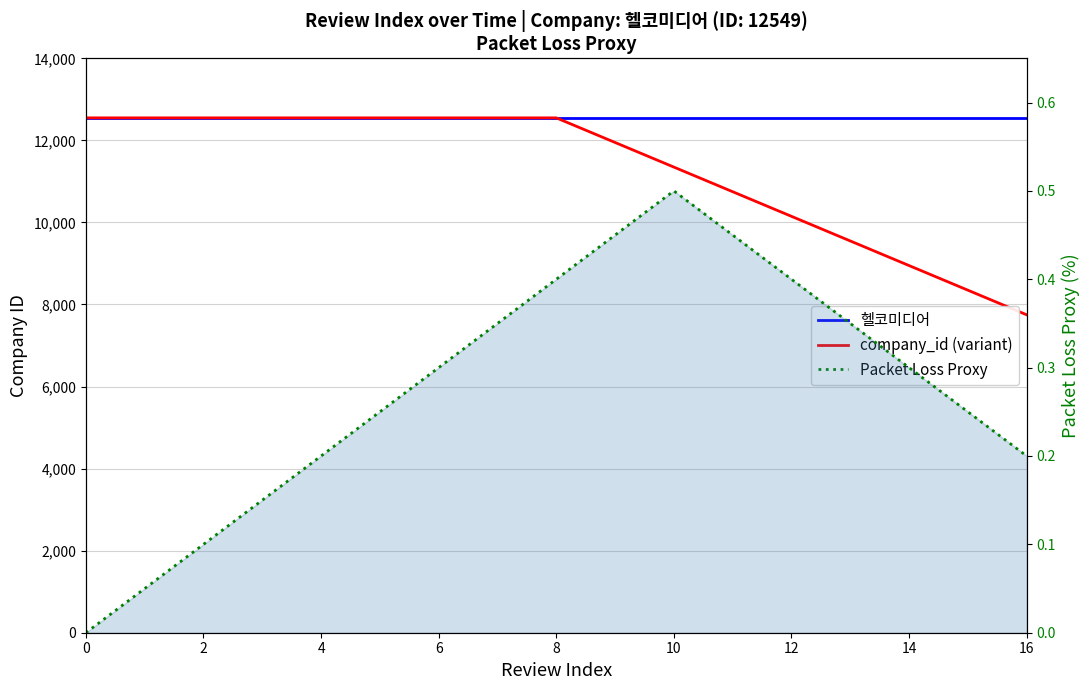

What value does the 헬코미디어 series have at 2?

12549.0